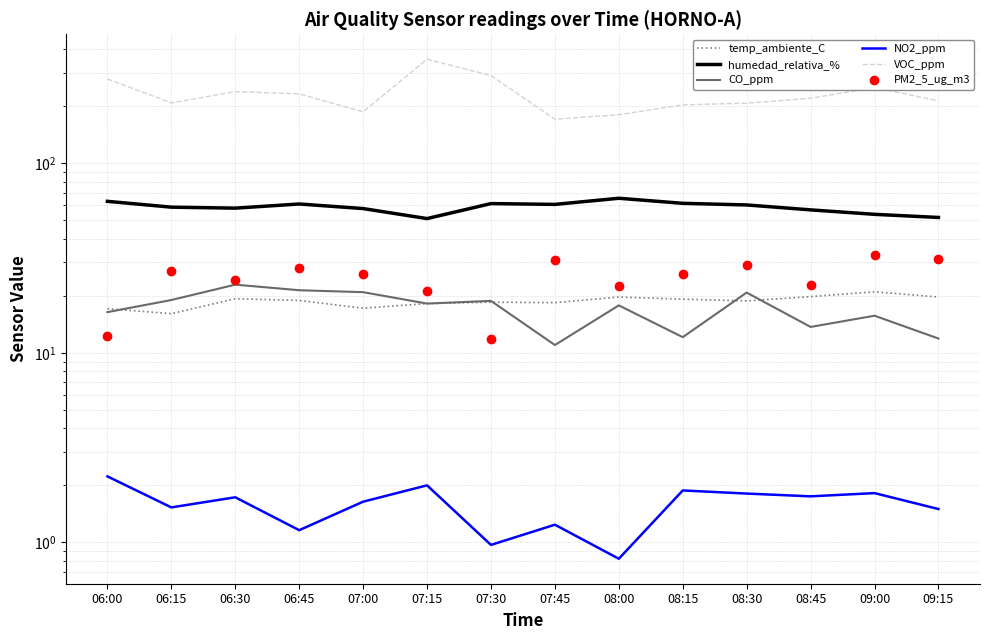

What is the greatest value displayed?

353.9